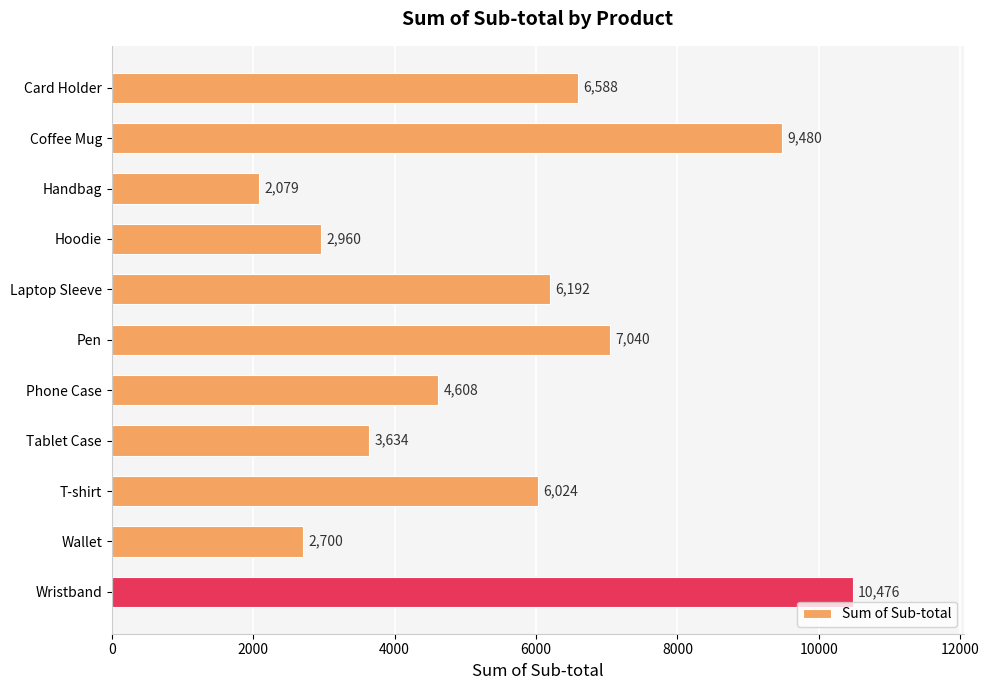

Rank the categories by value from lowest to highest.

Handbag, Wallet, Hoodie, Tablet Case, Phone Case, T-shirt, Laptop Sleeve, Card Holder, Pen, Coffee Mug, Wristband